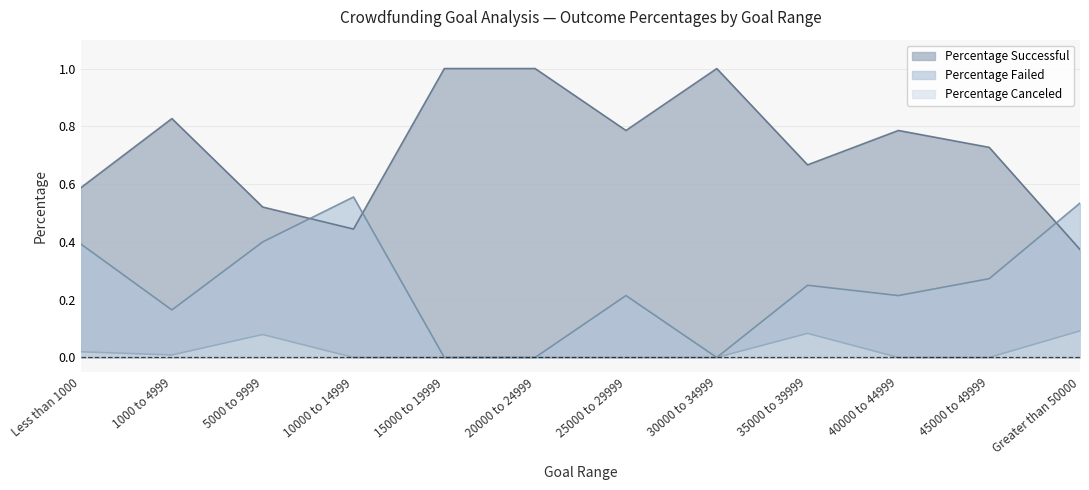

At which category does Percentage Canceled reach its first local valley?

1000 to 4999